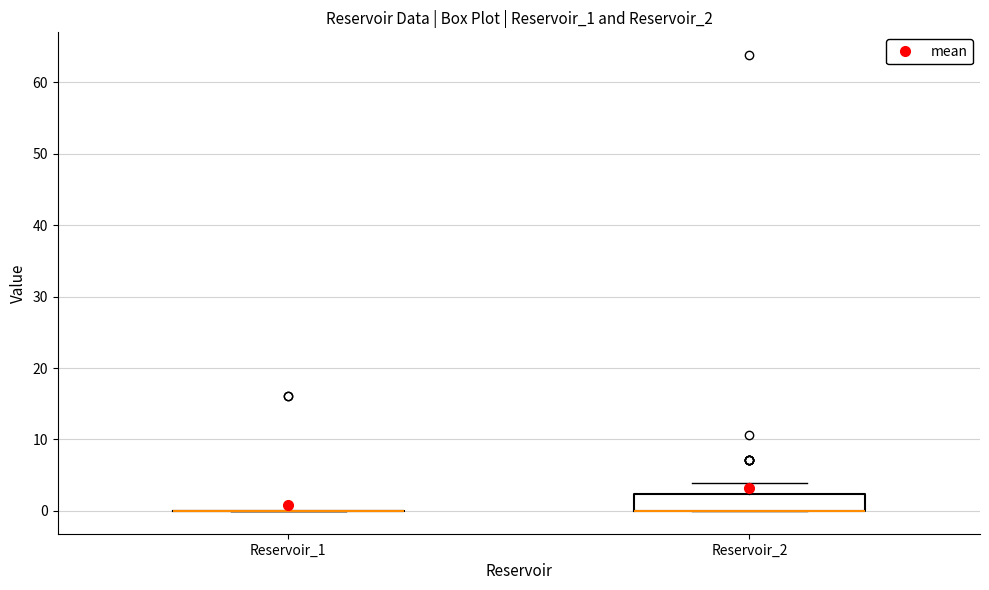

Which box is the tallest, from its lower edge to its upper edge?

Reservoir_2